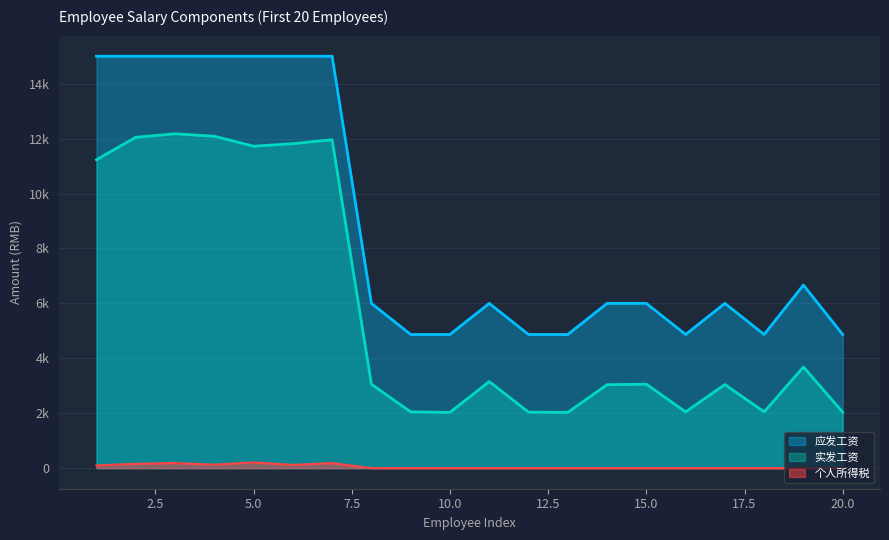

What is the value of the 个人所得税 point at the 3rd from the left?

185.9